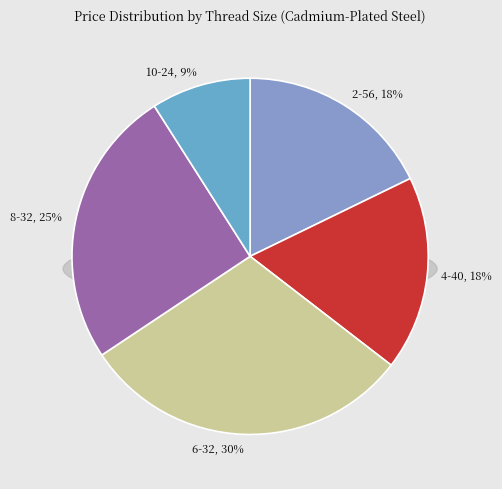

Is there any slice that represents more than half of the pie?

No